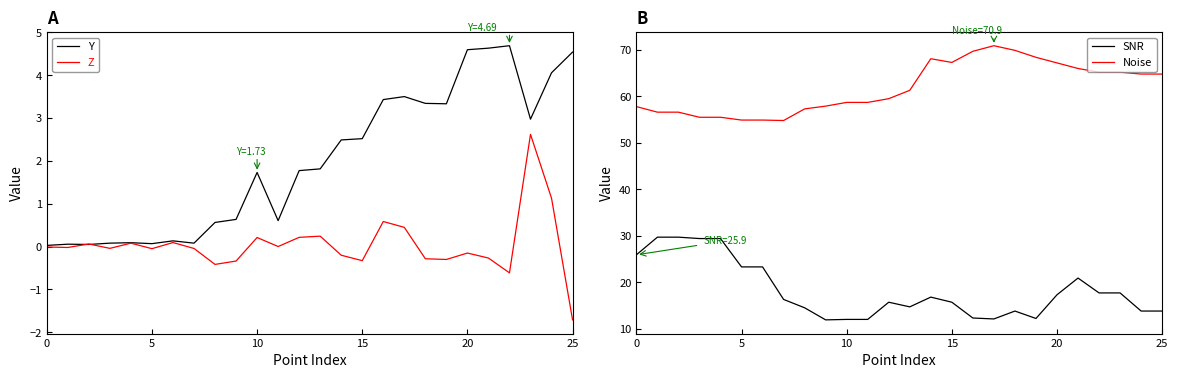

How many lines are shown in the chart?

4